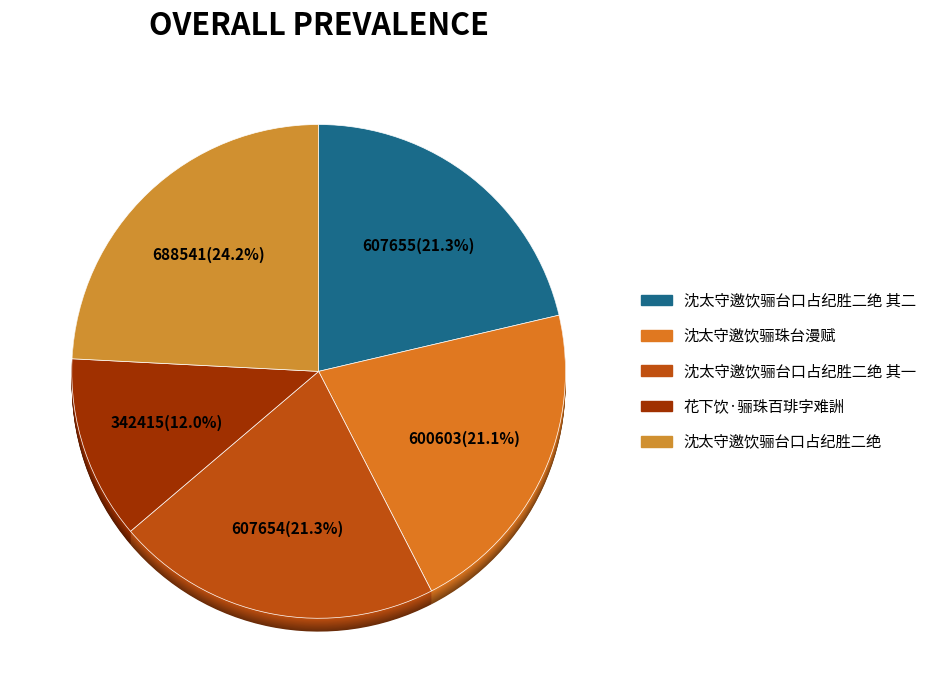

Does any single category account for the majority?

No